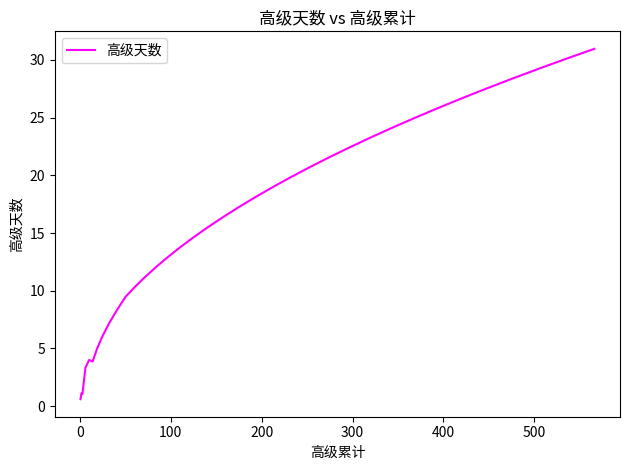

What is the difference between the maximum and minimum values?

30.4